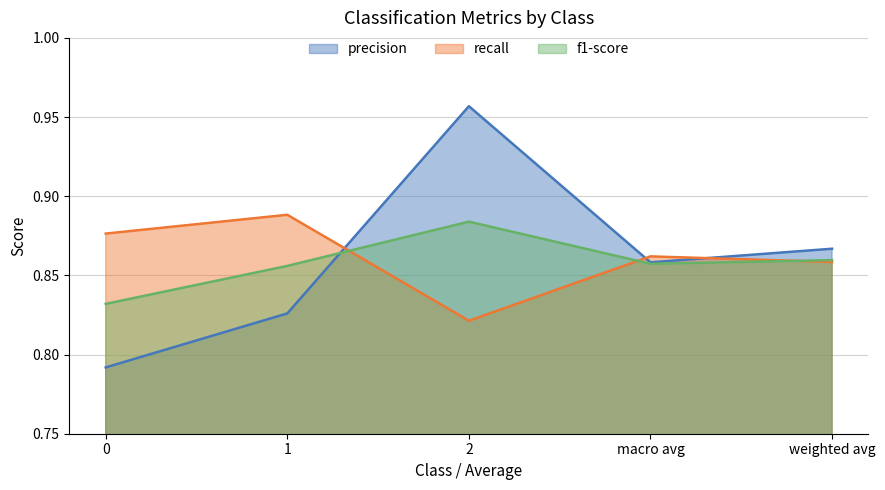

How many times do recall and f1-score cross each other?

3